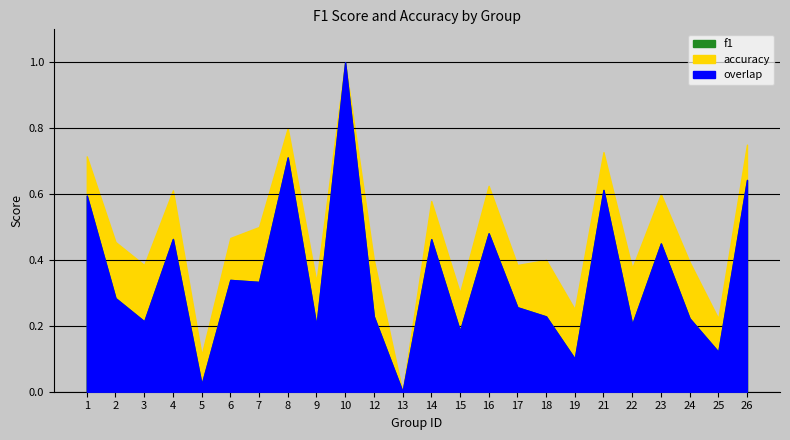

Which series has the largest total across all categories?

accuracy